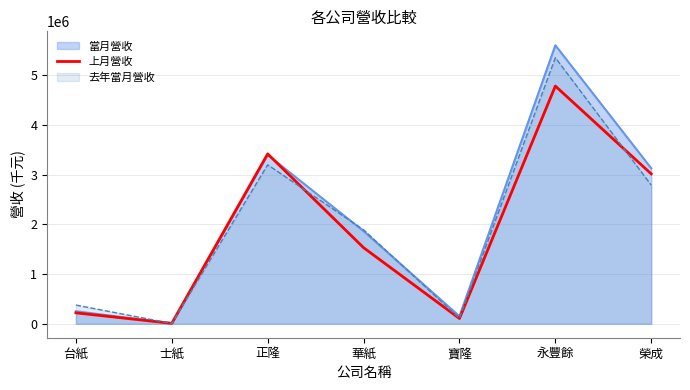

Rank the categories by value from highest to lowest.

永豐餘, 正隆, 榮成, 華紙, 台紙, 寶隆, 士紙